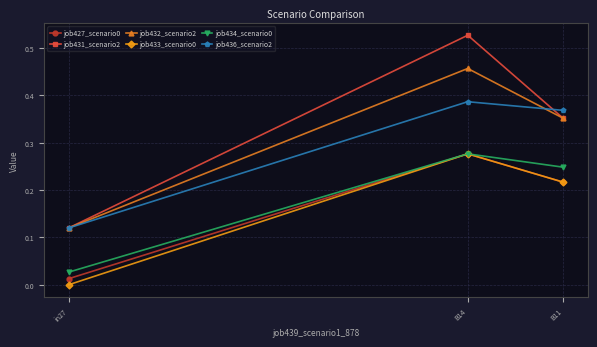

Which series has the largest total across all categories?

job431_scenario2